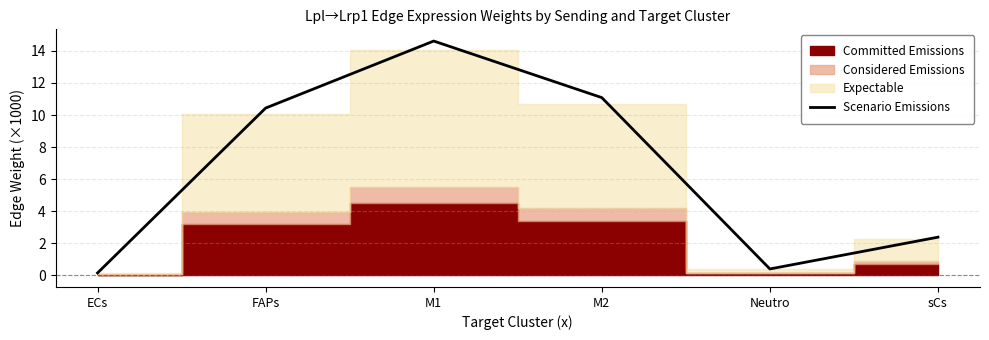

List the labels in order of value, largest first.

M1, M2, FAPs, sCs, Neutro, ECs